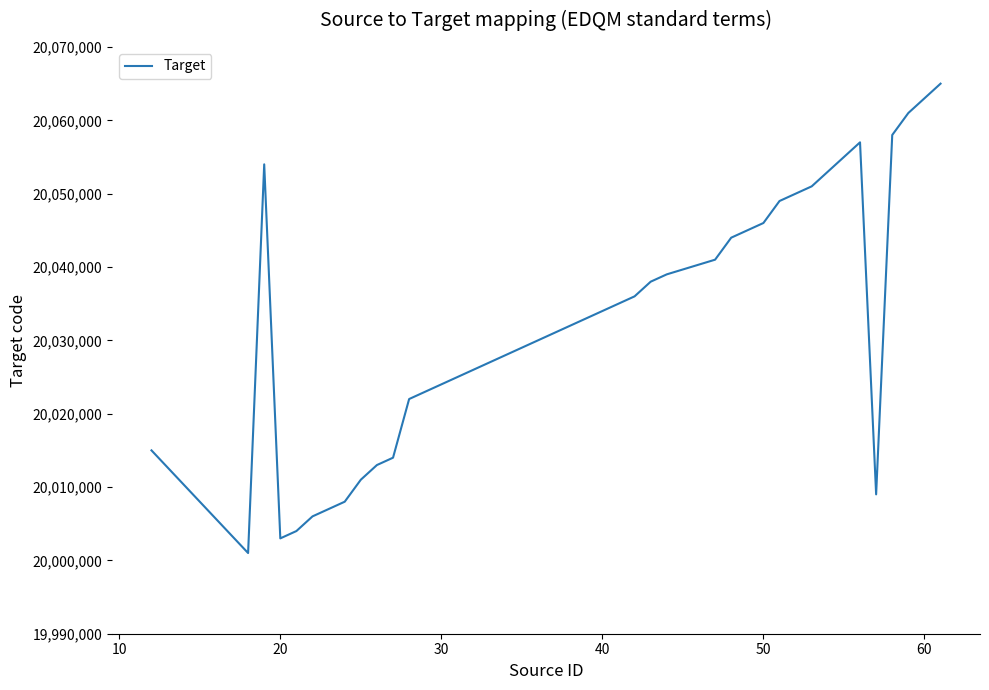

What is the minimum value shown in the chart?

20001000